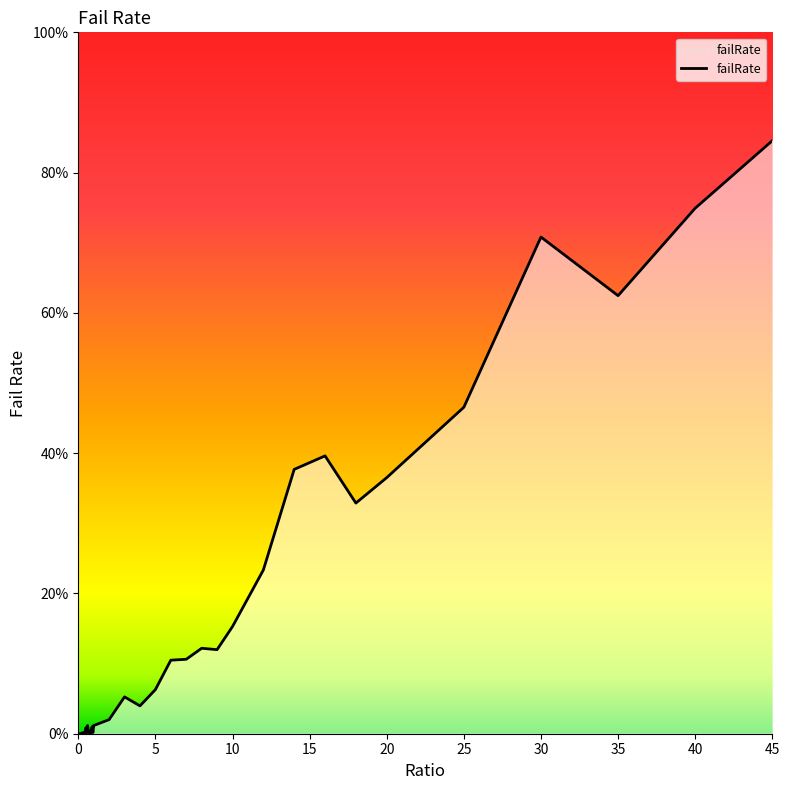

Is this an area chart (filled region under the line)?

Yes